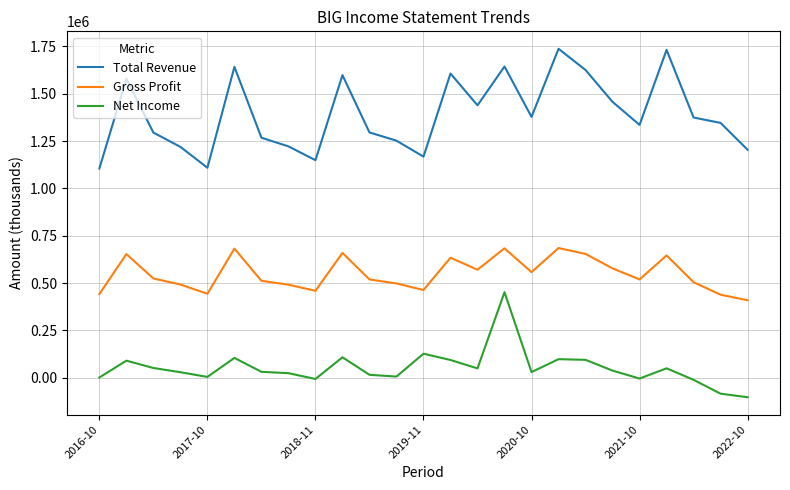

What is the smallest value displayed?

-103000